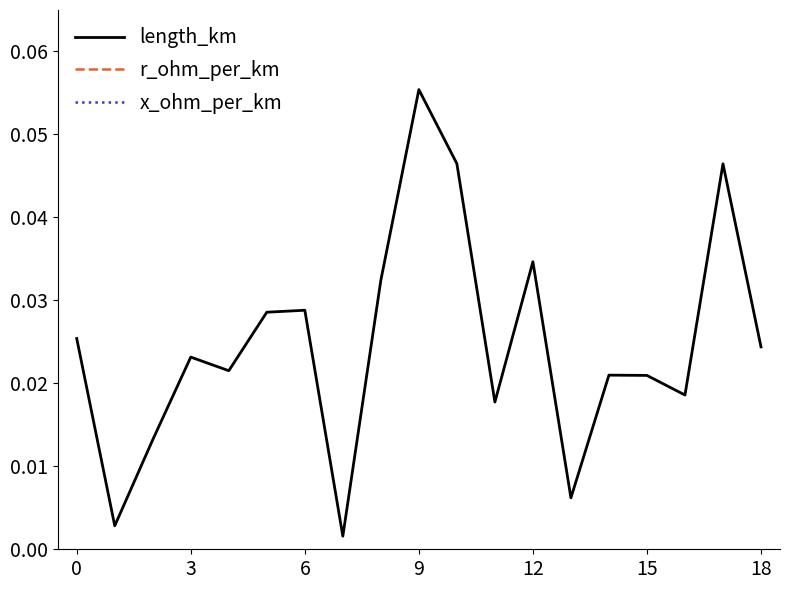

What is the label of the 10th point from the left?

9